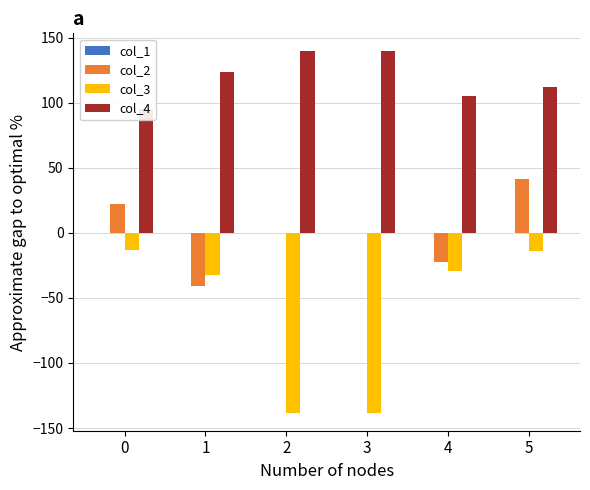

List the series in order of their peak value, highest first.

col_4, col_2, col_1, col_3